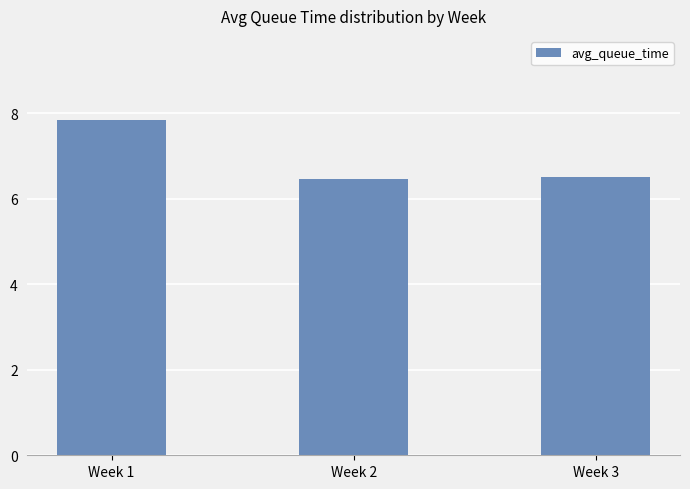

The value at Week 2 is 9.8. True or false?

False